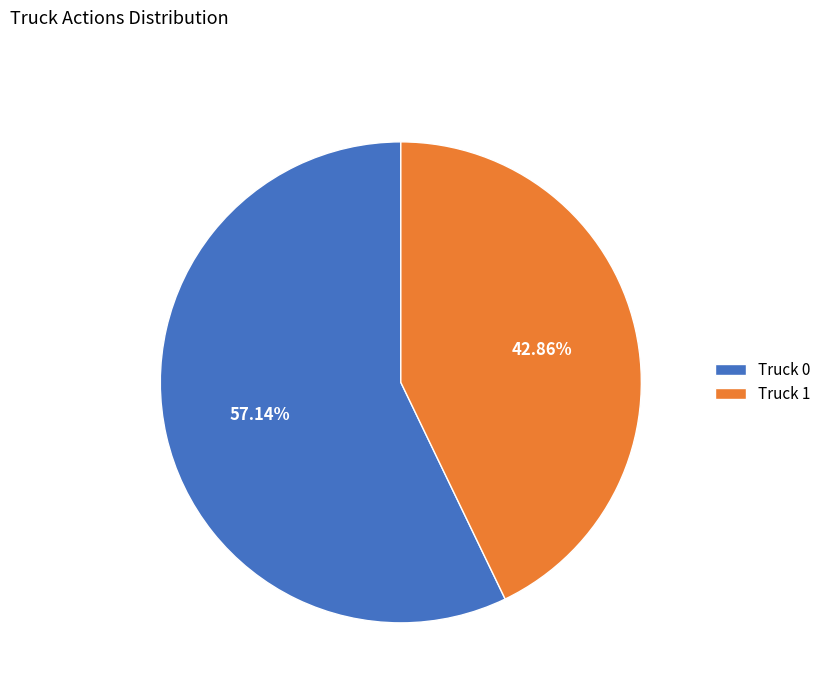

What is the smallest slice in the pie chart?

Truck 1